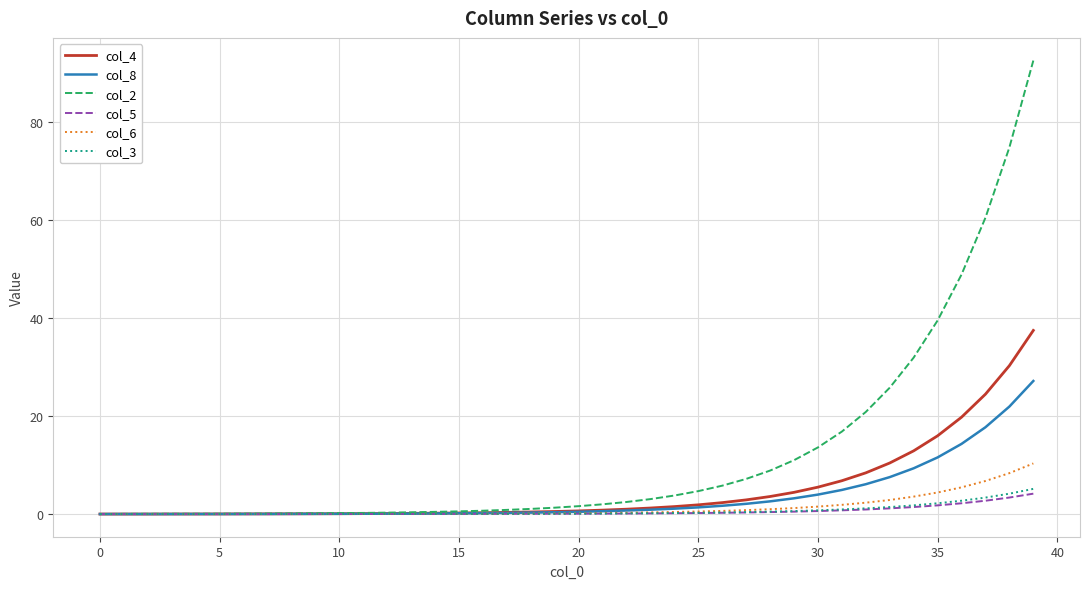

Which series has the largest total across all categories?

col_2